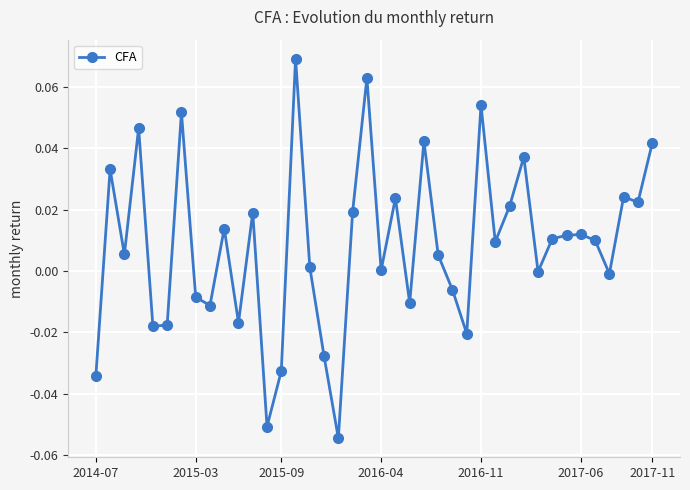

True or false: the data has more than 1 interior local peaks.

True